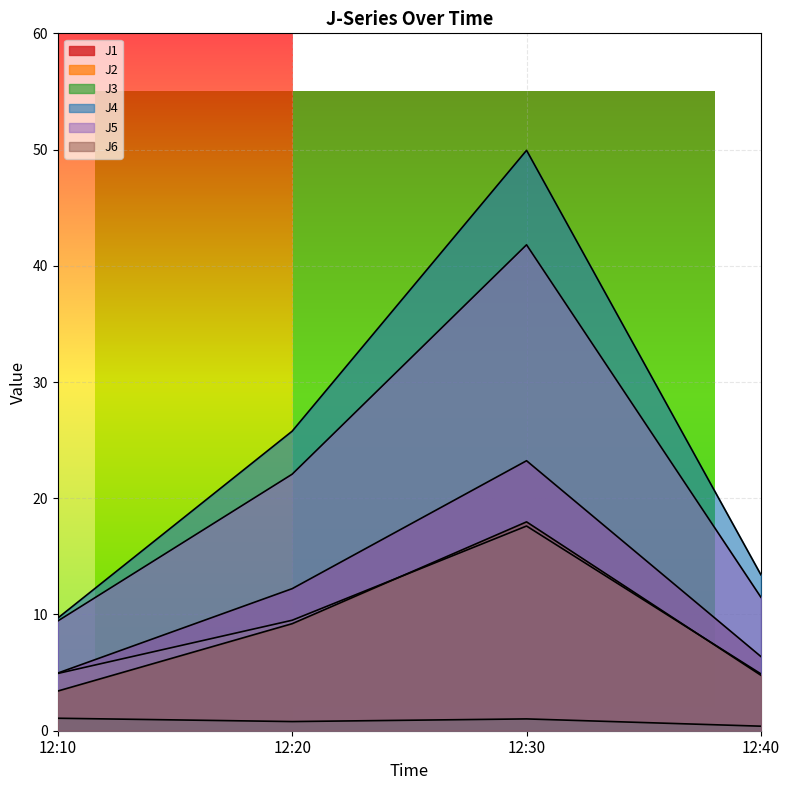

How many values in the J1 series are below 12?

2